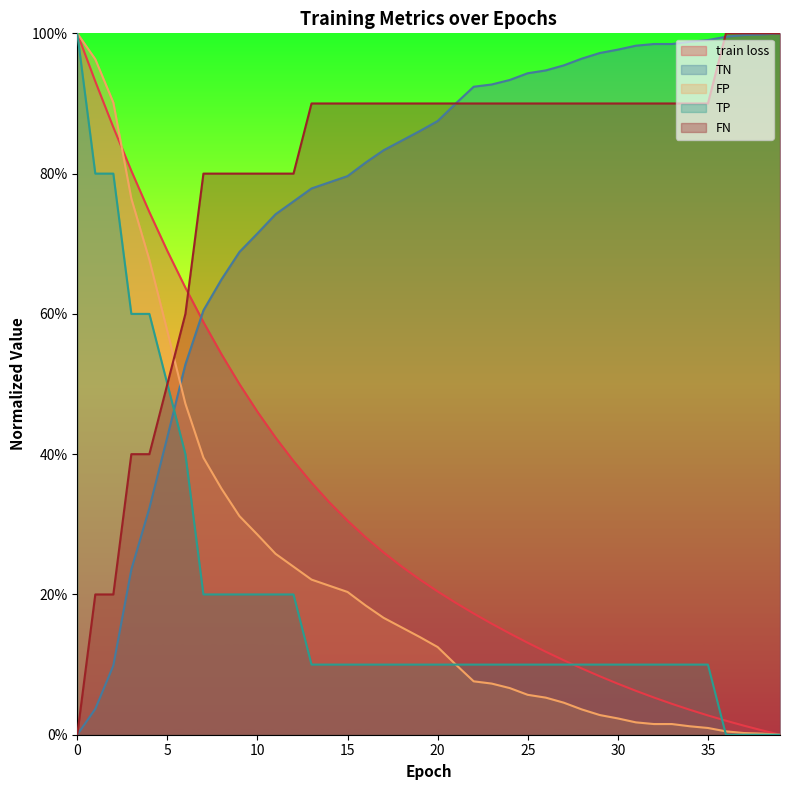

True or false: train loss and FN cross at least once.

True